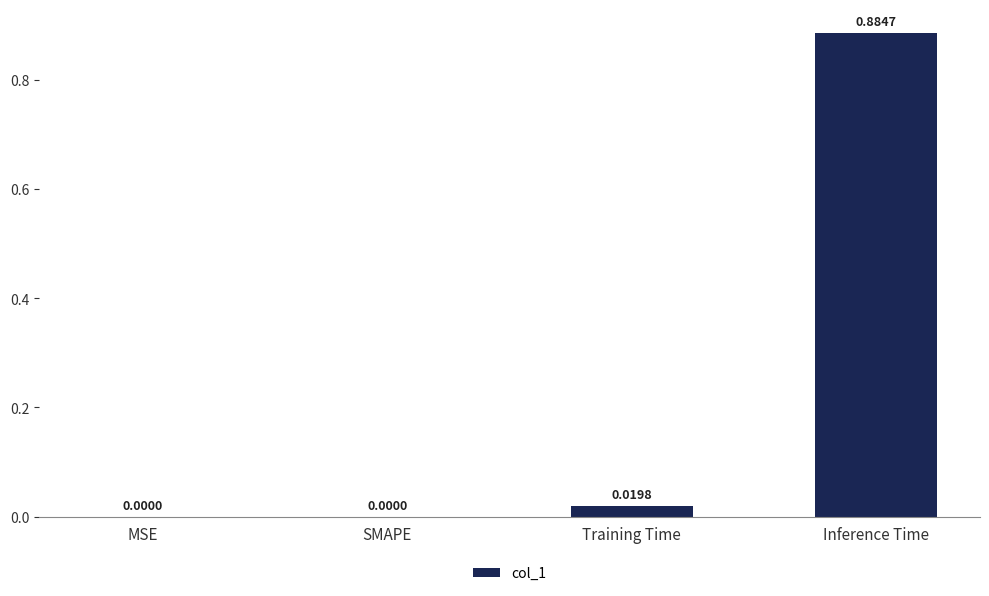

Which category has the highest value across all series?

Inference Time